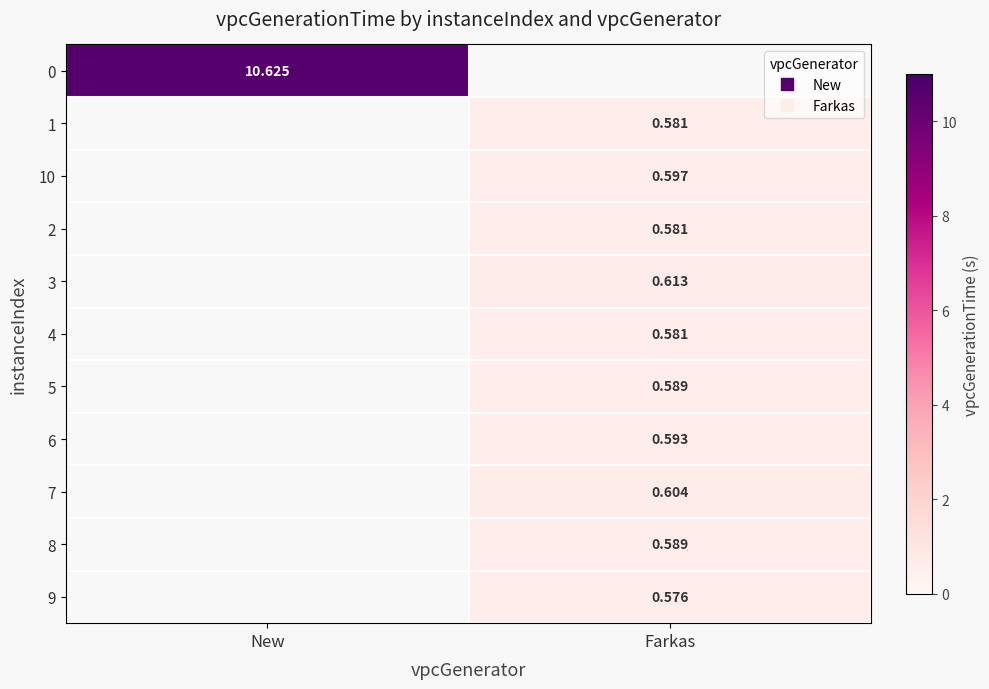

How many distinct data groups are displayed?

11